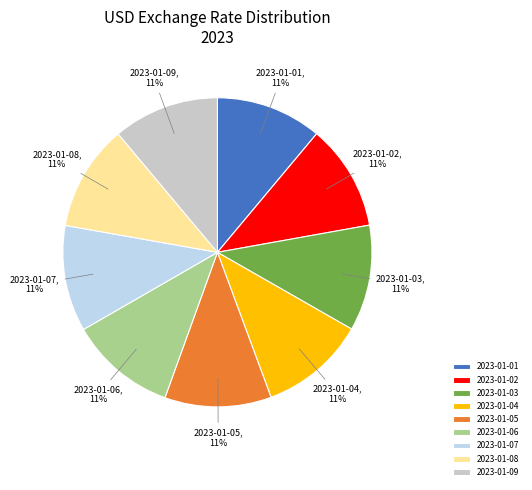

True or false: 2023-01-09 accounts for 11% of the total.

True